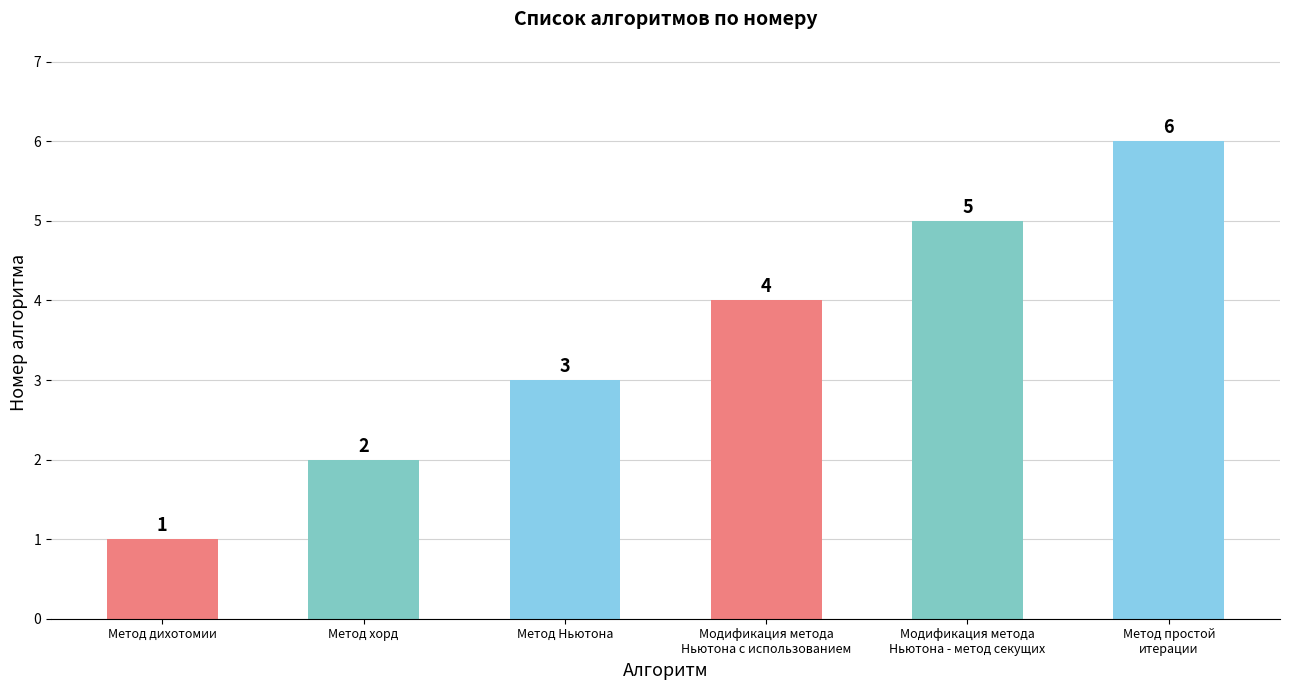

What is the minimum value shown in the chart?

1